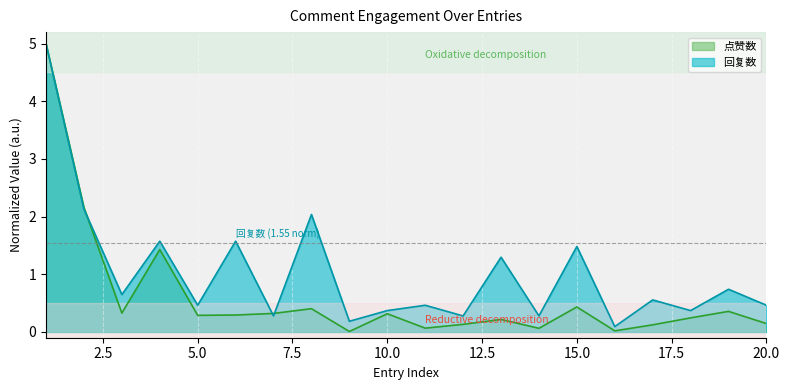

Which series has the widest spread of values?

点赞数